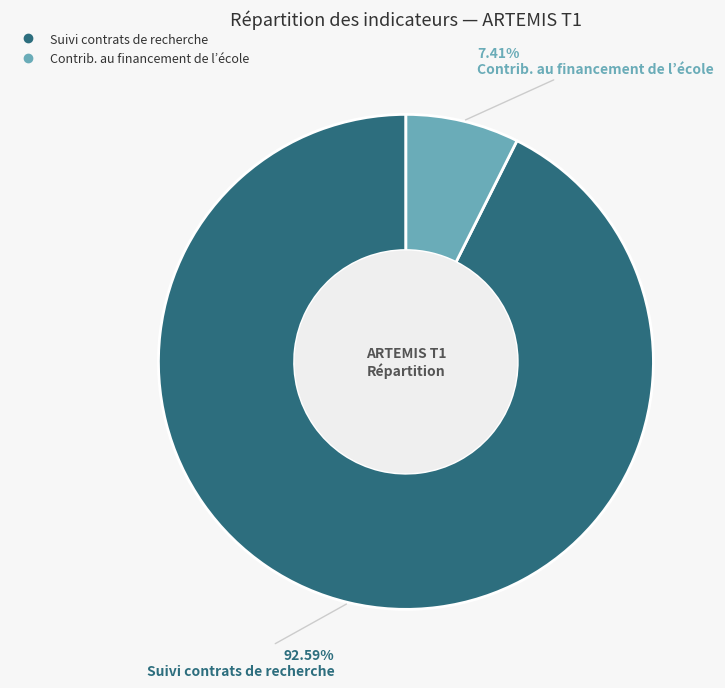

How many slices are in this pie chart?

2